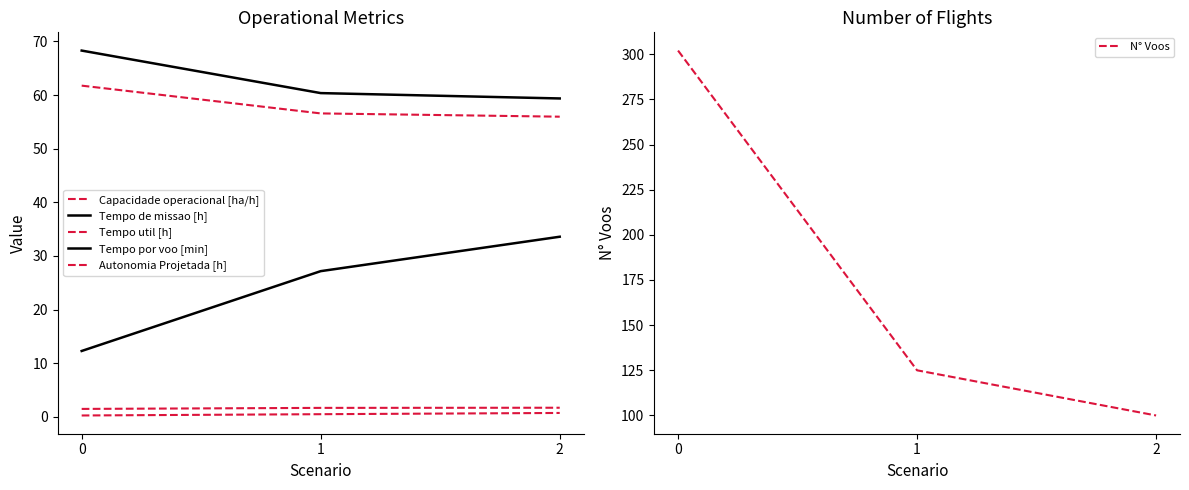

What is the difference between the maximum and minimum values in the Tempo por voo [min] series?

21.3